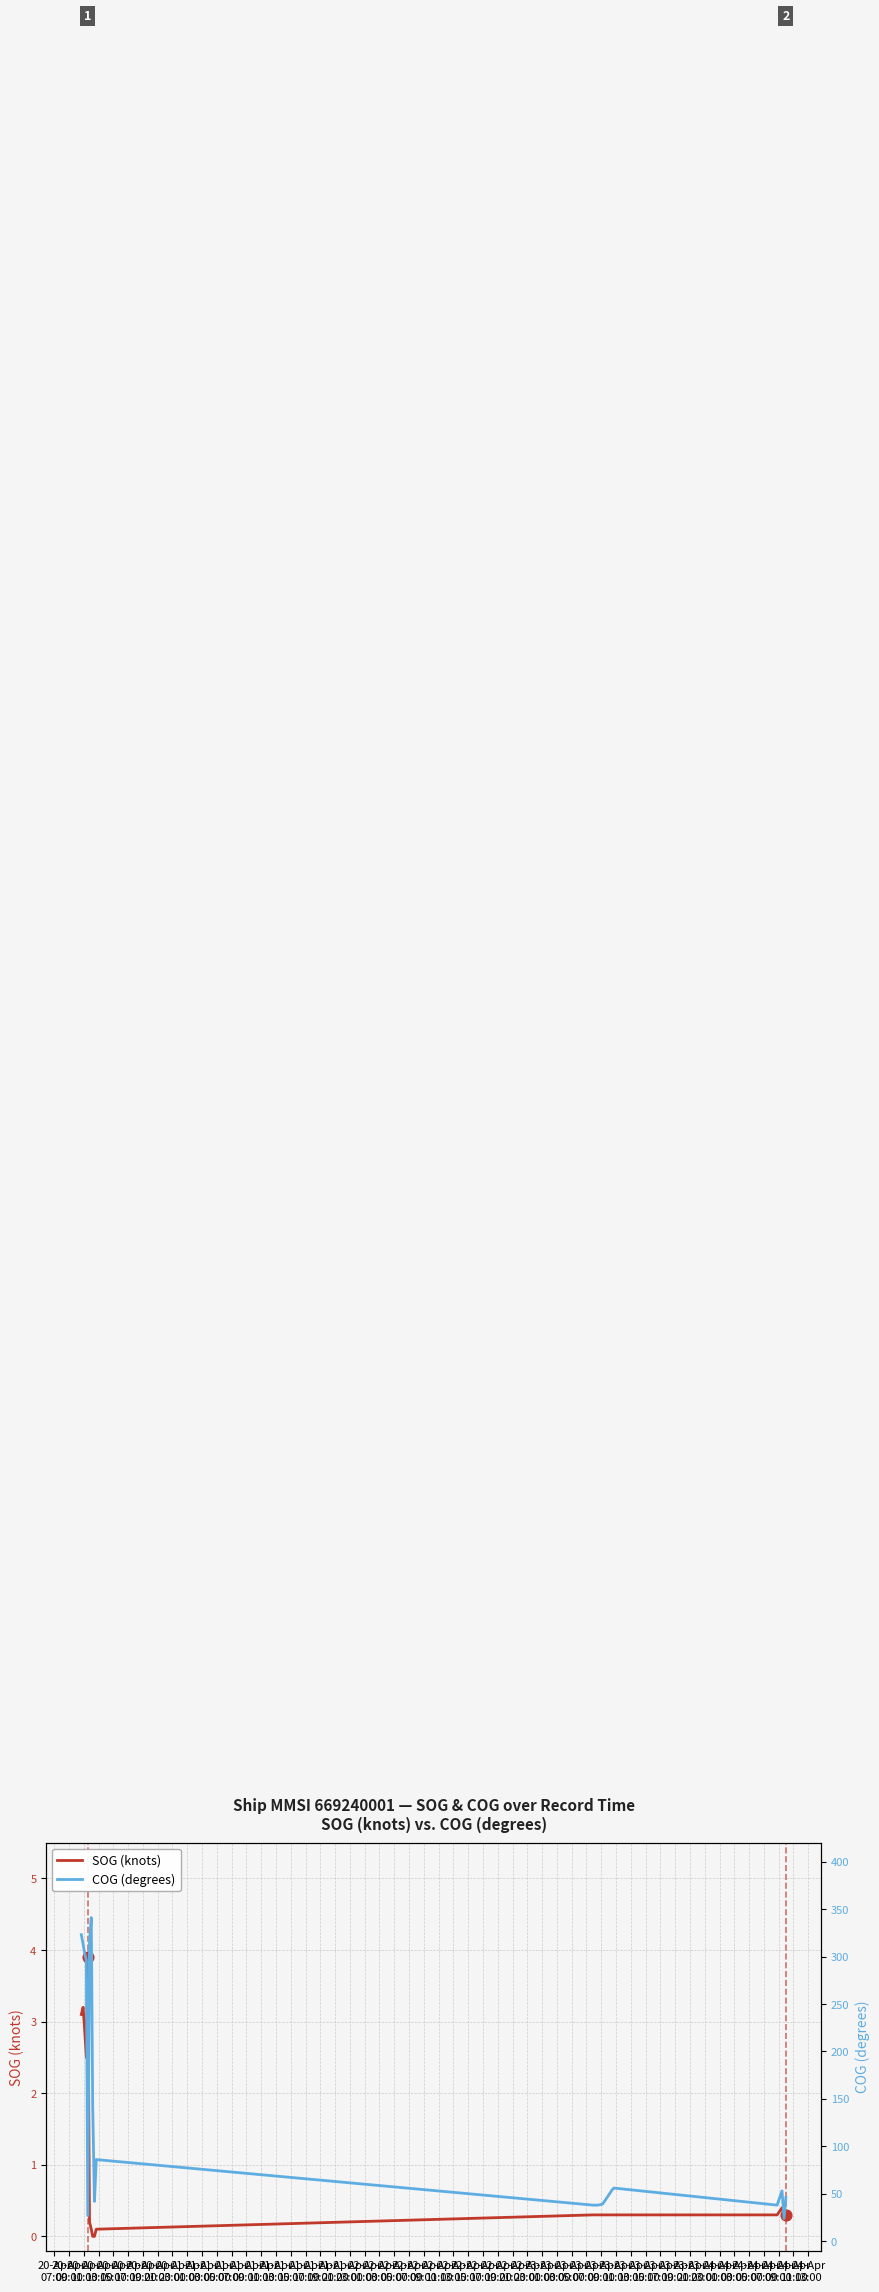

At which category is the sum across all series the highest?

20-Apr
19:00